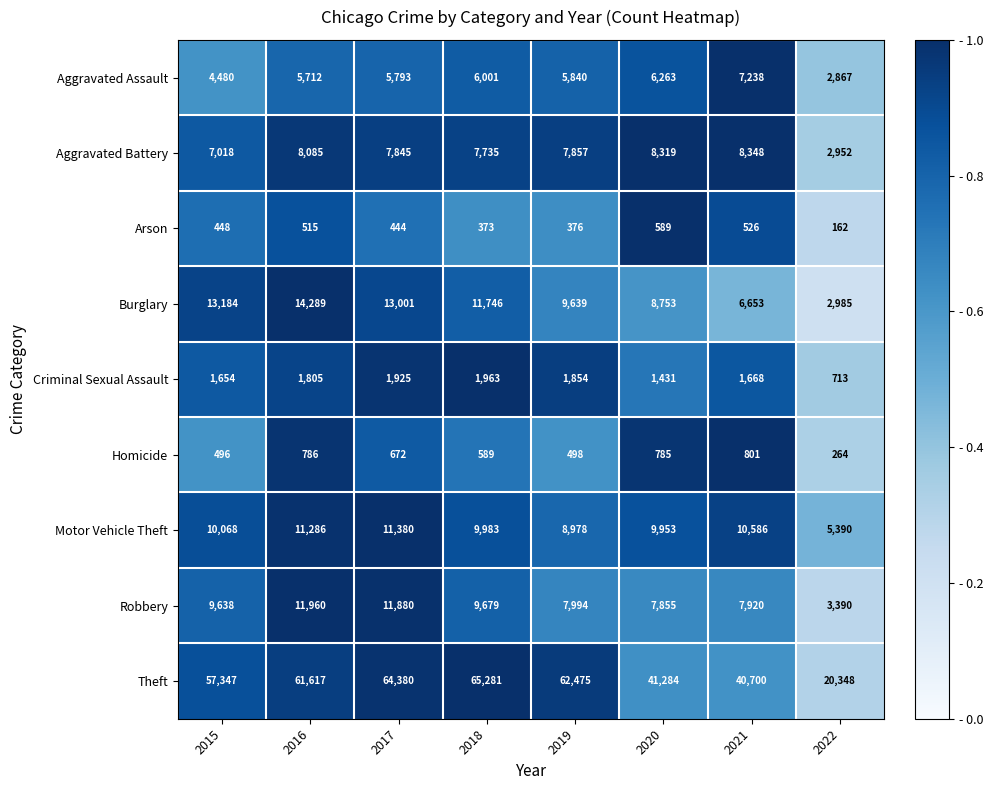

Rank the series by their maximum value, from lowest to highest.

Arson, Homicide, Criminal Sexual Assault, Aggravated Assault, Aggravated Battery, Motor Vehicle Theft, Robbery, Burglary, Theft